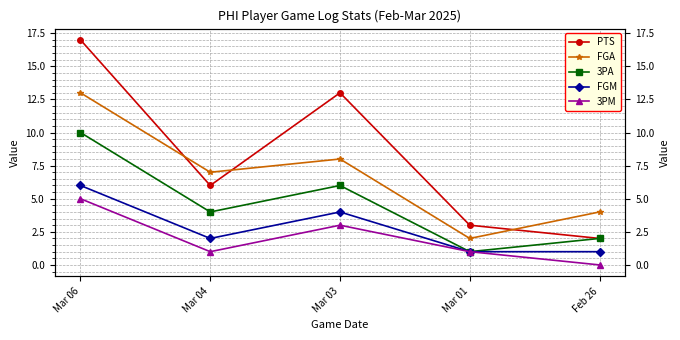

Which category has the highest value across all series?

Mar 06